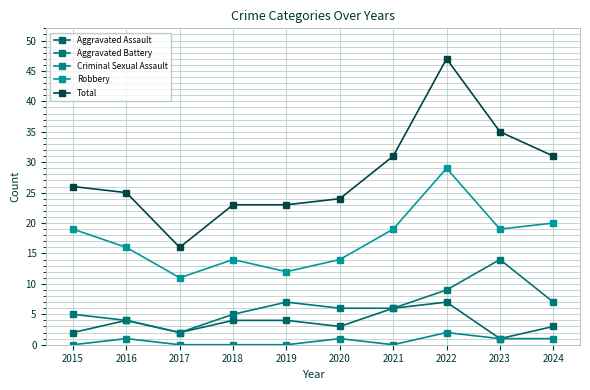

What is the value of the Criminal Sexual Assault point at the 10th from the left?

1